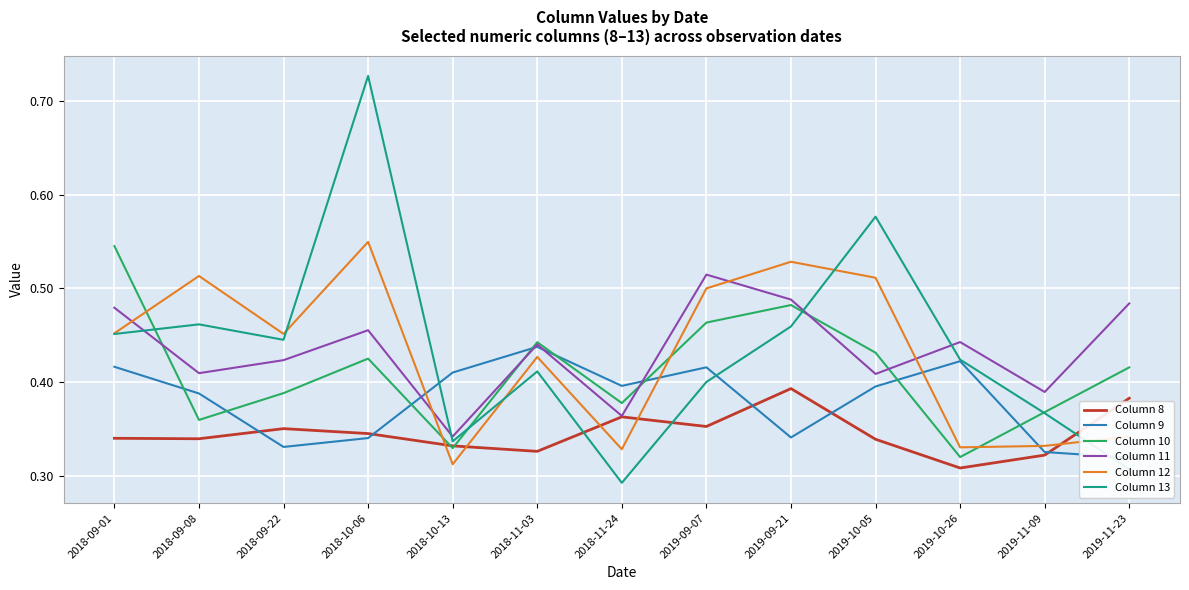

At how many categories does at least one series exceed 0?

13